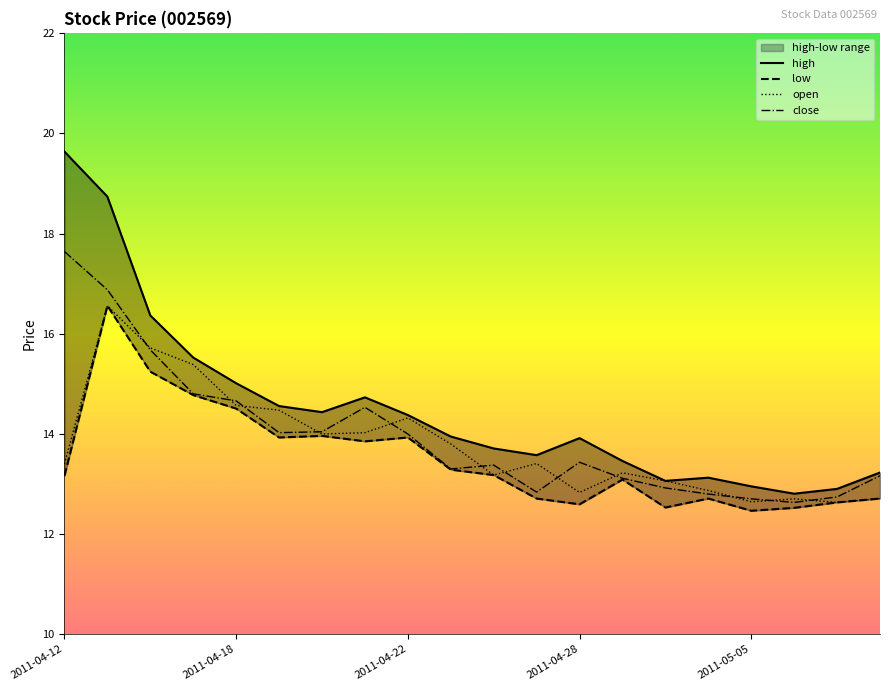

What is the difference between the second highest and minimum values in the high series?

5.9